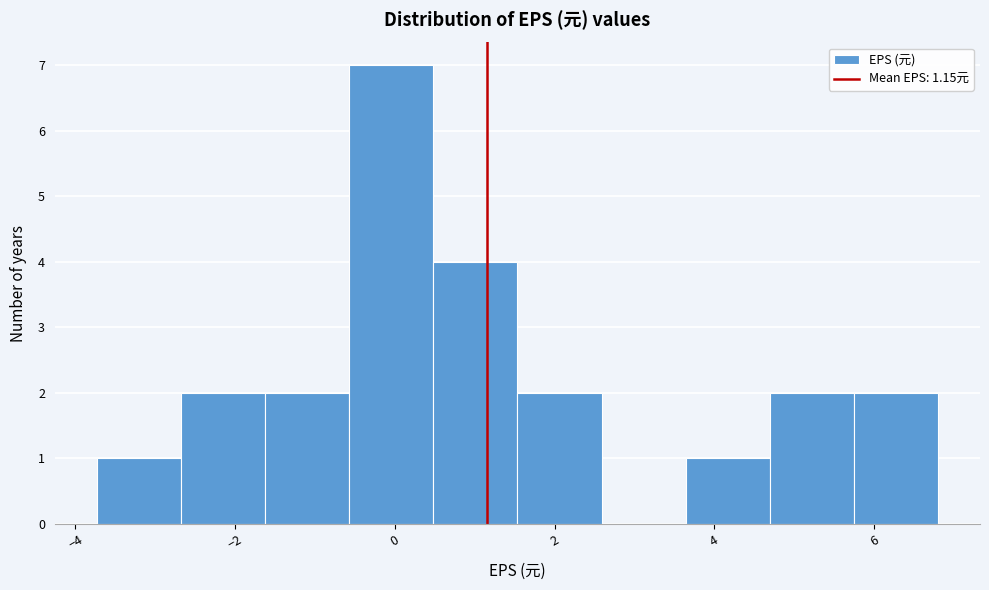

Reading left to right, list every bar in this chart as the range it spans on the x-axis followed by its height. Neither the bar edges nor the heights are printed on the chart, so give them approximately, as read against the axes.

-3.8 to -2.6: 1
-2.6 to -1.6: 2
-1.6 to -0.6: 2
-0.6 to 0.4: 7
0.4 to 1.6: 4
1.6 to 2.6: 2
2.6 to 3.6: 0
3.6 to 4.6: 1
4.6 to 5.8: 2
5.8 to 6.8: 2